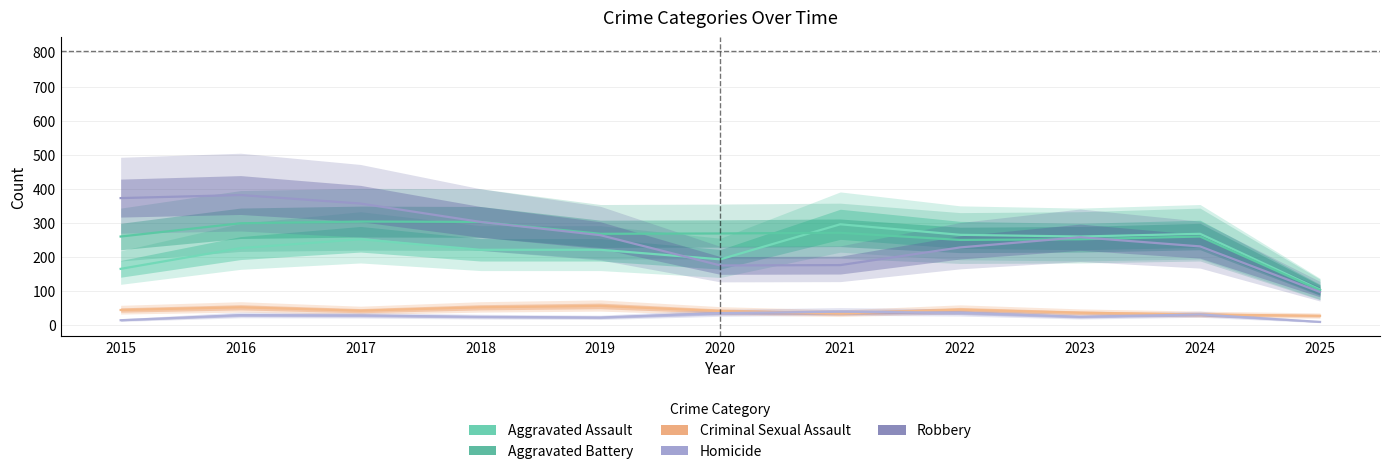

Is it true that Aggravated Assault equals 314 at 2018?

False